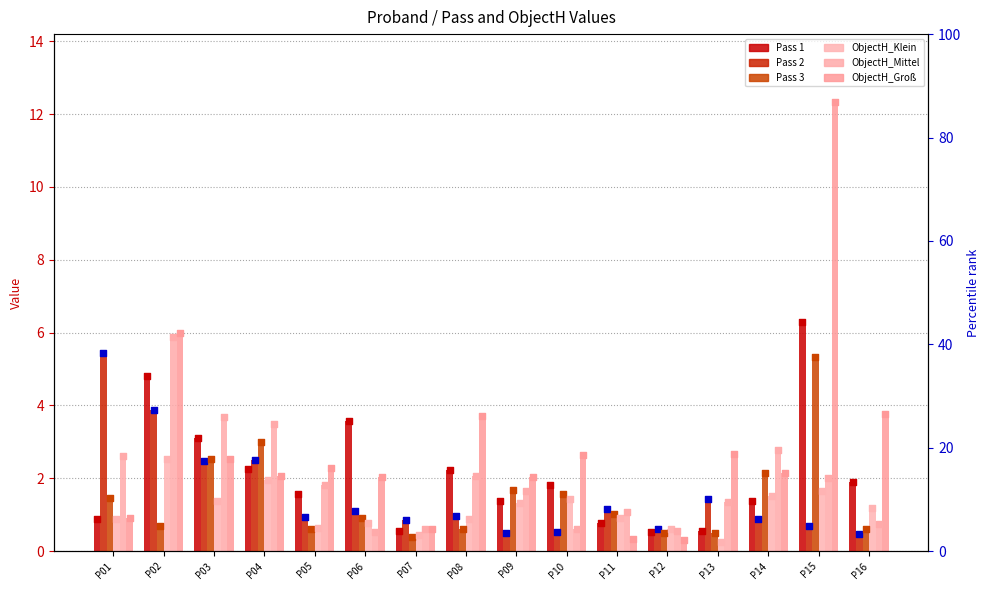

Which series has the largest total across all categories?

ObjectH_Groß